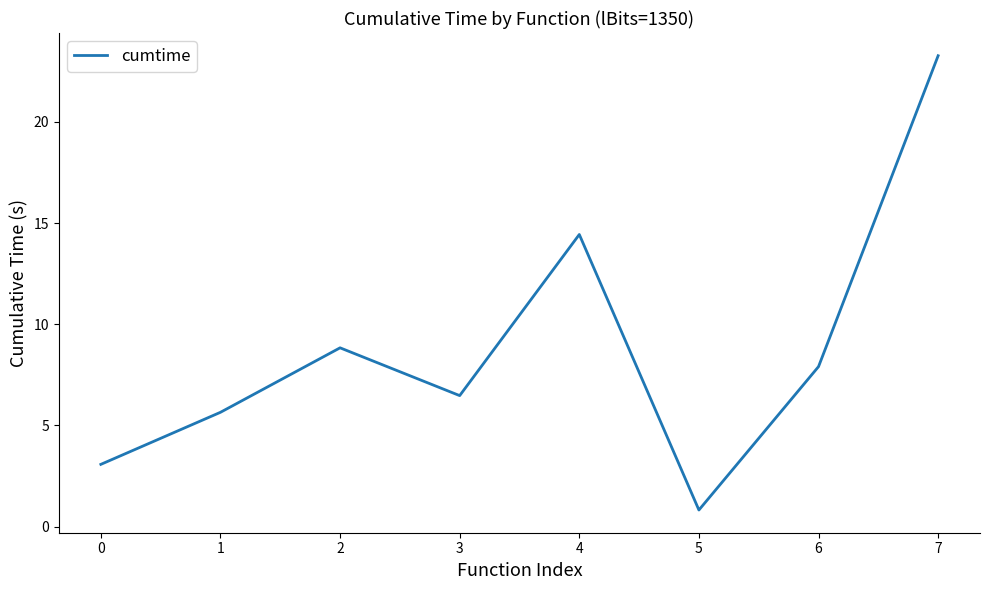

What is the minimum value shown in the chart?

0.8